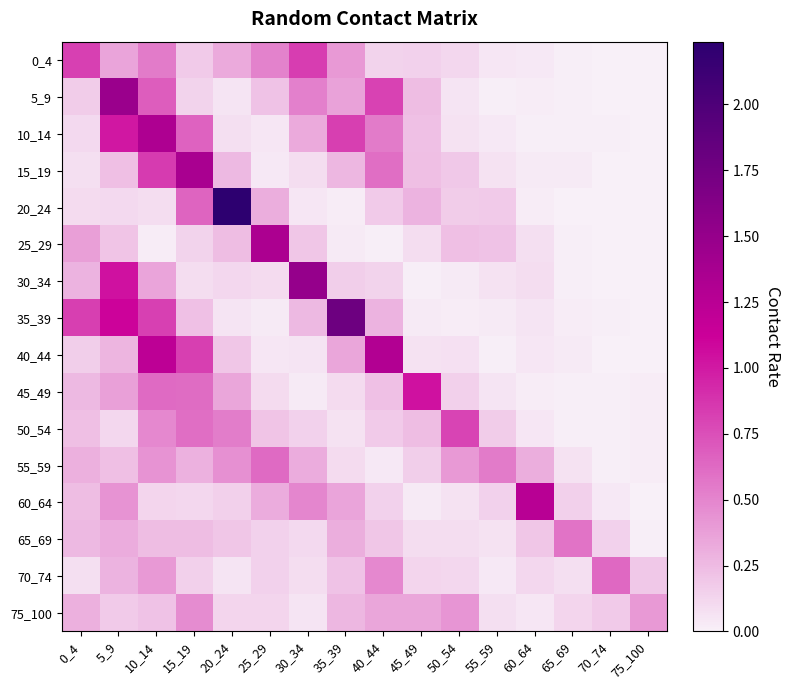

What is the greatest value displayed?

2.2